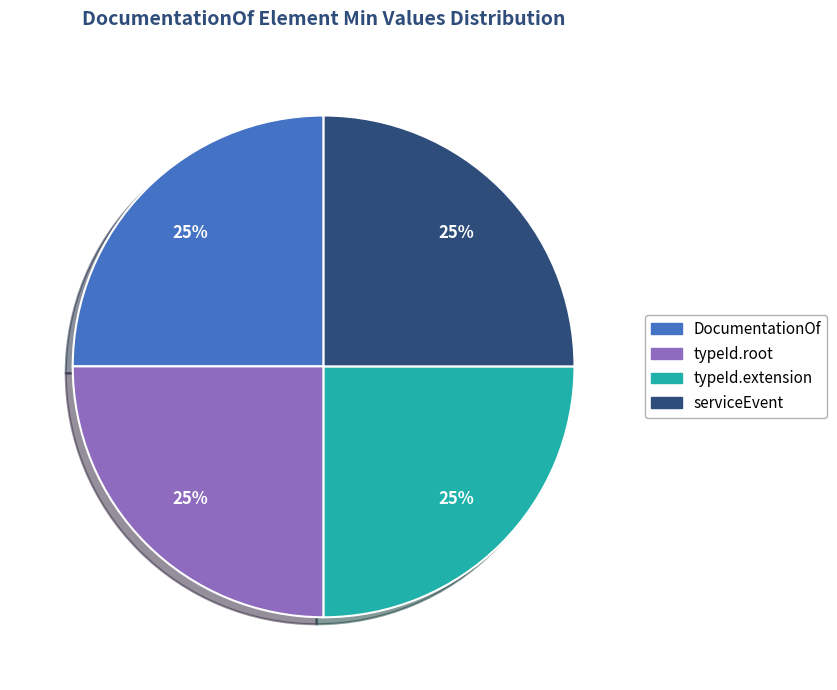

To the nearest percent, what portion does serviceEvent represent?

25%